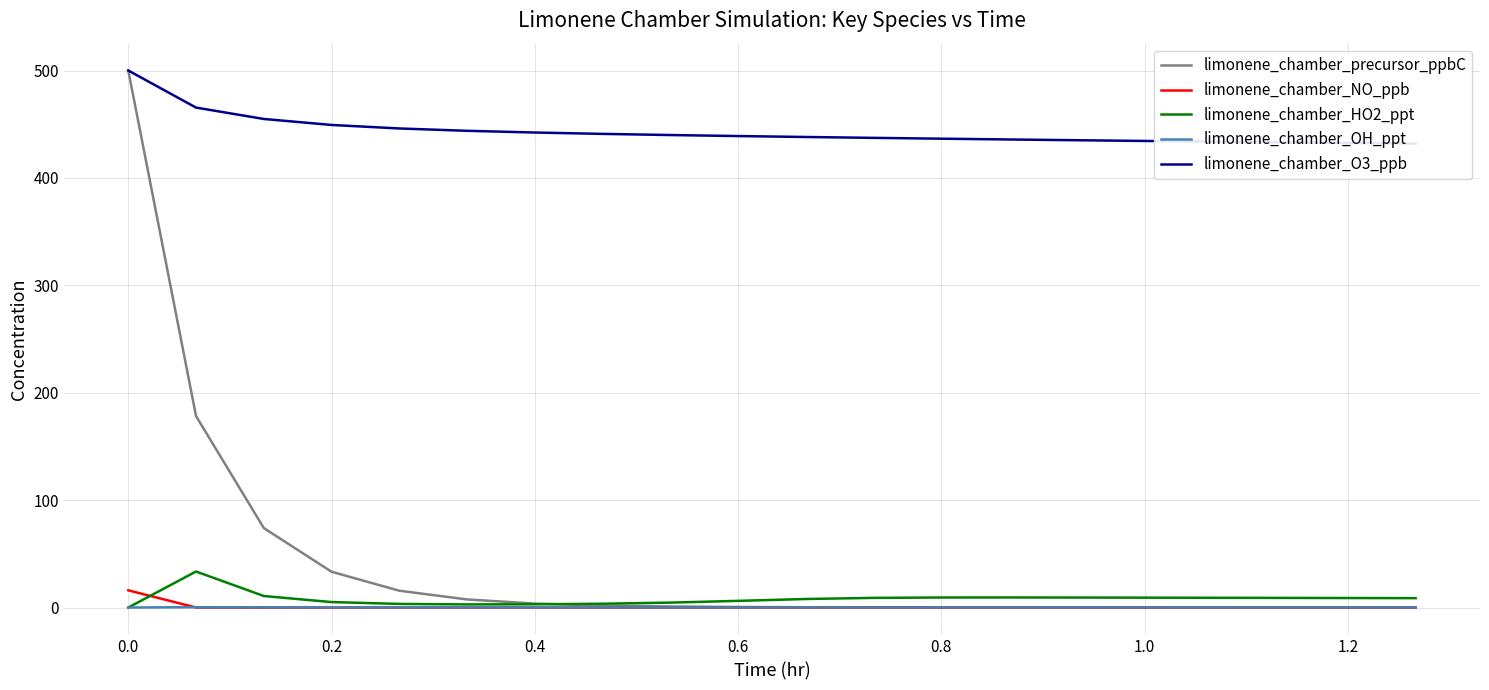

Reading right to left, transcribe all the data shown in this chart.

limonene_chamber_precursor_ppbC: 0.0	0.0	0.0	0.0	0.0	0.0	0.0	0.1	0.1	0.3	0.5	0.9	1.8	3.7	7.5	15.7	33.3	74.0	178.3	500.0
limonene_chamber_NO_ppb: 0.0	0.0	0.0	0.0	0.0	0.0	0.0	0.0	0.0	0.0	0.0	0.0	0.0	0.0	0.0	0.0	0.0	0.0	0.0	16.0
limonene_chamber_HO2_ppt: 8.7	8.9	9.0	9.1	9.2	9.3	9.4	9.3	9.0	7.9	6.2	4.6	3.5	3.0	2.9	3.4	5.1	10.7	33.5	0.0
limonene_chamber_OH_ppt: 0.0	0.0	0.0	0.0	0.0	0.0	0.0	0.0	0.0	0.0	0.0	0.0	0.0	0.1	0.1	0.1	0.1	0.2	0.3	0.0
limonene_chamber_O3_ppb: 432.0	432.6	433.2	433.8	434.4	435.1	435.8	436.5	437.3	438.1	439.0	439.9	441.0	442.3	443.9	446.0	449.3	454.9	465.5	500.0